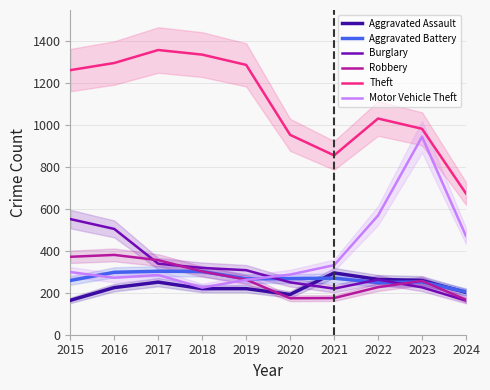

The Theft series shows 1670 at 2023. True or false?

False